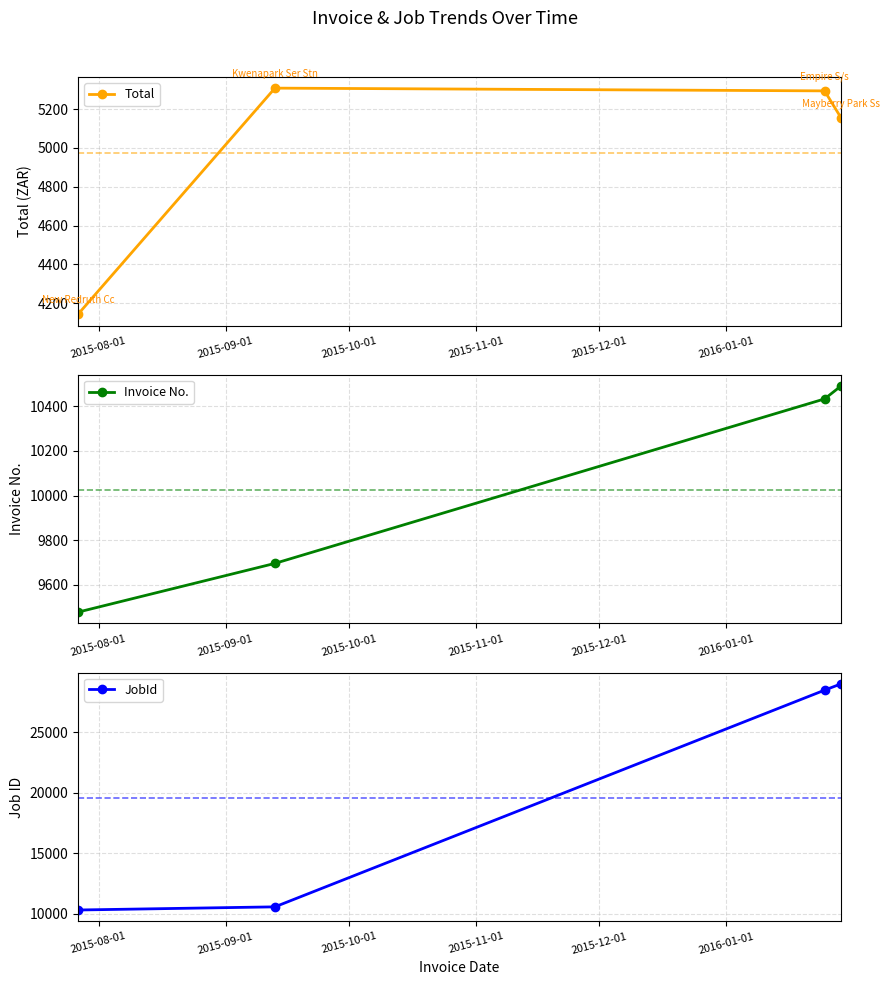

What is the minimum value for JobId?

10292